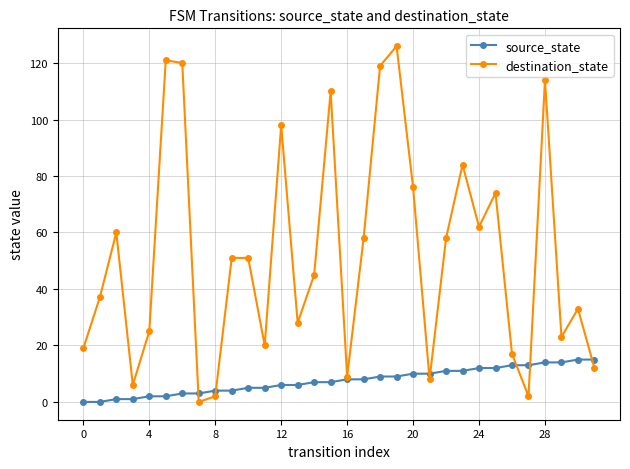

At how many categories does at least one series exceed 100?

6